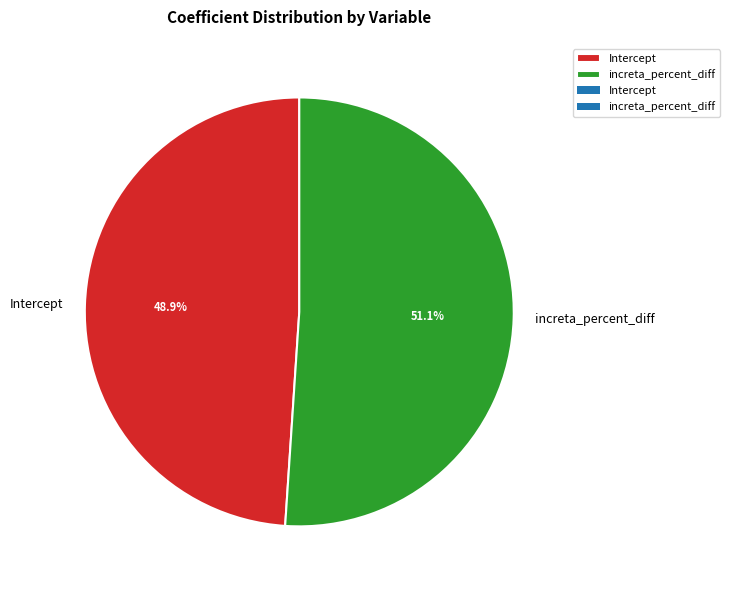

Count the number of slices in the pie.

2